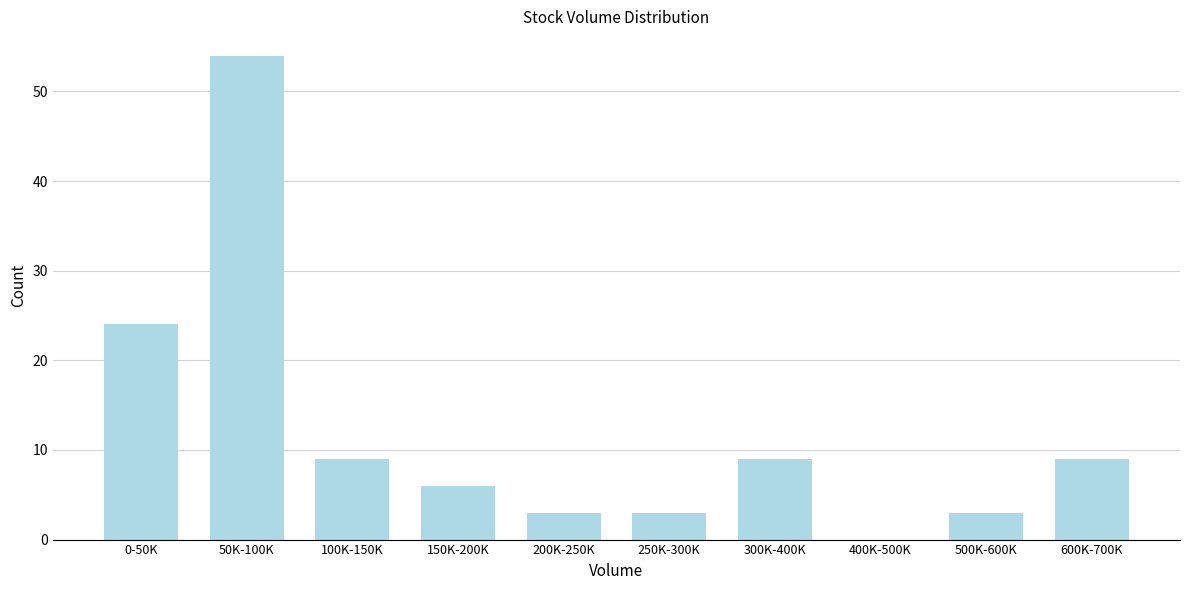

Reading left to right, extract all data points from this chart.

0-50K=24	50K-100K=54	100K-150K=9	150K-200K=6	200K-250K=3	250K-300K=3	300K-400K=9	400K-500K=0	500K-600K=3	600K-700K=9